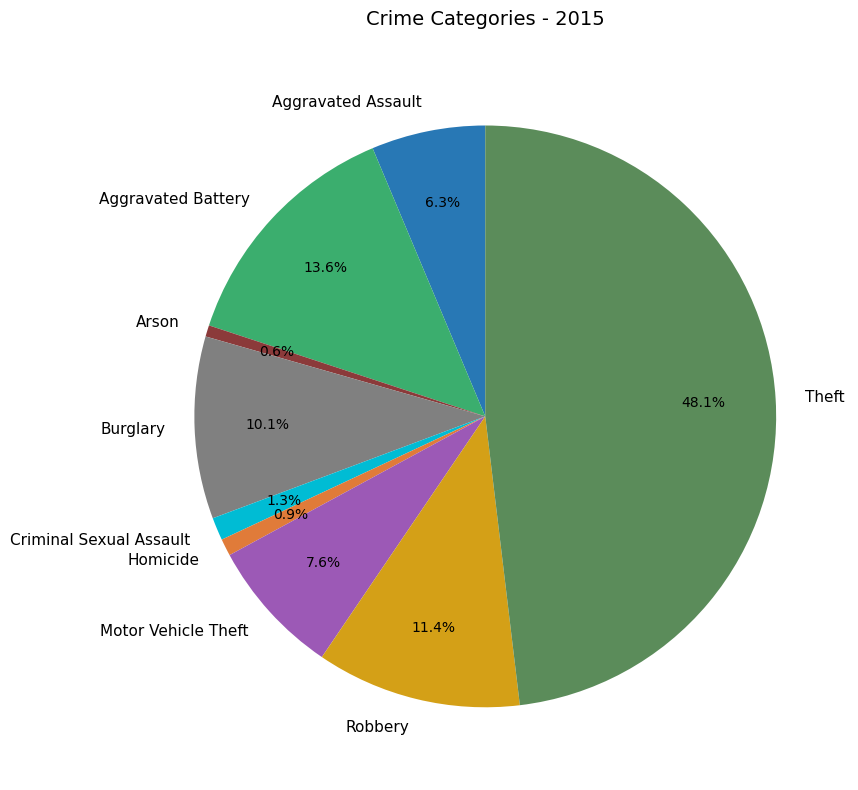

What is the ratio of the value at Criminal Sexual Assault to the value at Arson?

2.0